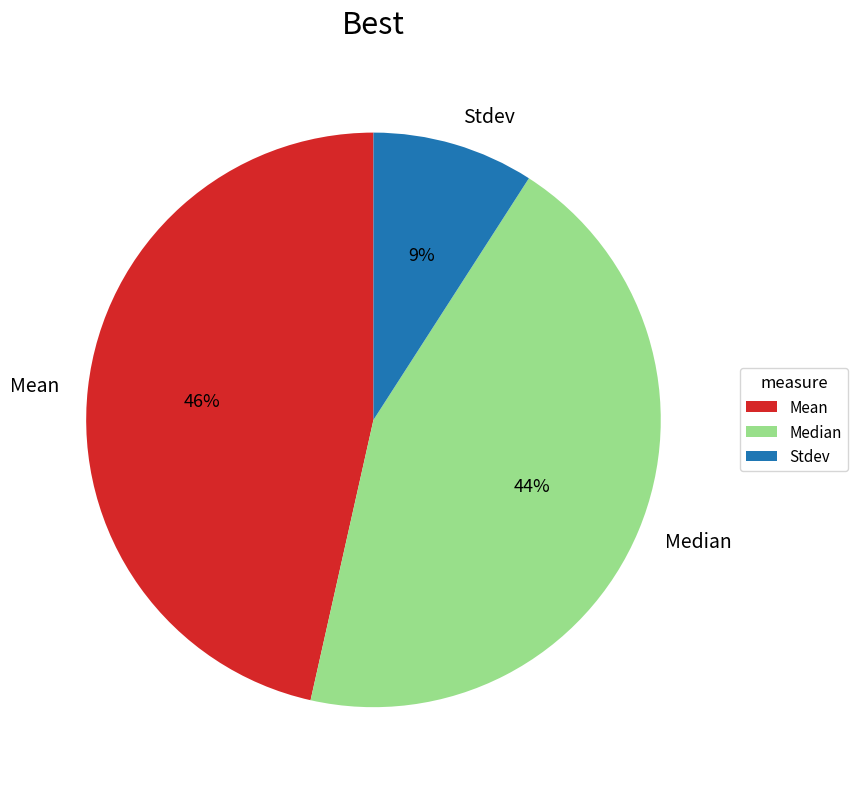

To the nearest percent, what is the average slice percentage?

33%